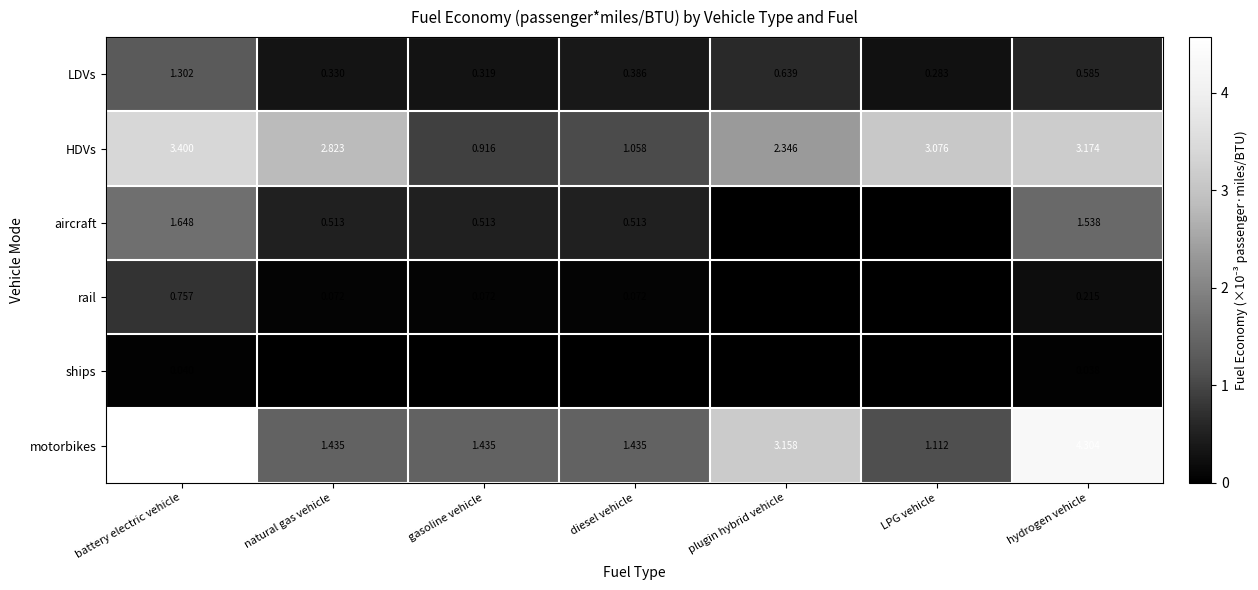

At which label is HDVs closest to 2?

plugin hybrid vehicle